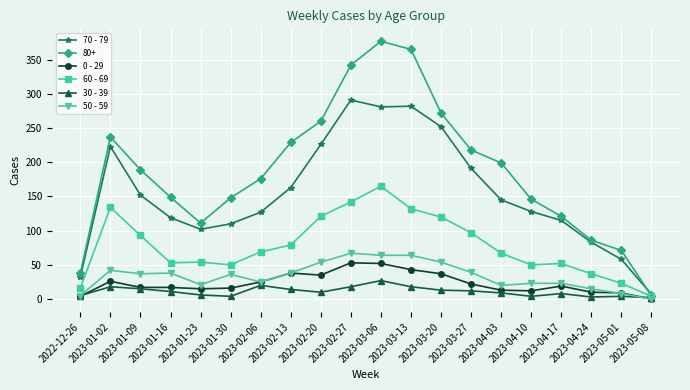

What are all the series names shown in the legend?

70 - 79, 80+, 0 - 29, 60 - 69, 30 - 39, 50 - 59